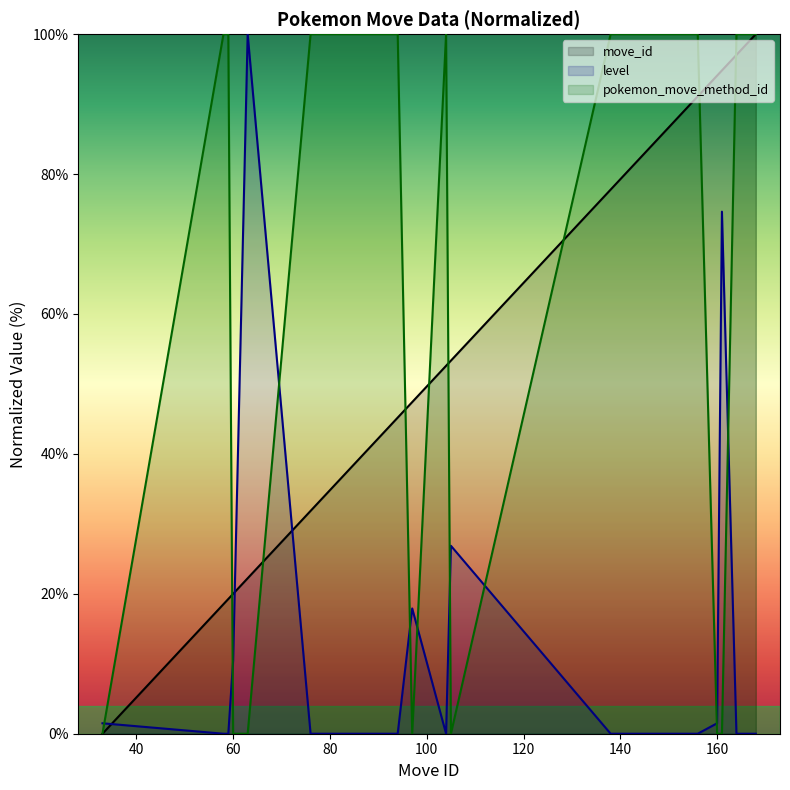

Between 92 and 97, which series saw the biggest shift?

pokemon_move_method_id